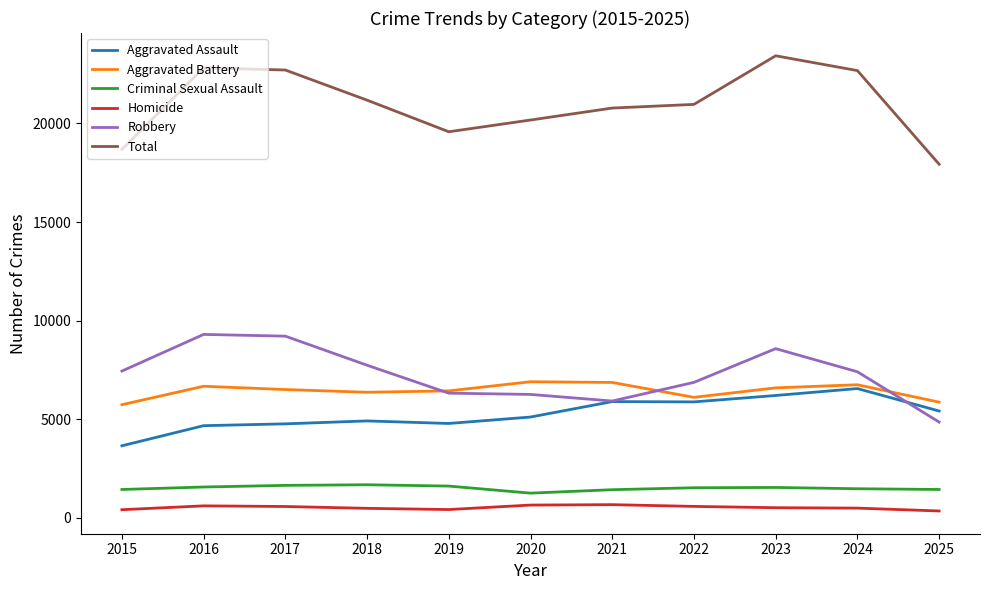

What is the difference between the Aggravated Assault values at 2020 and 2016?

438